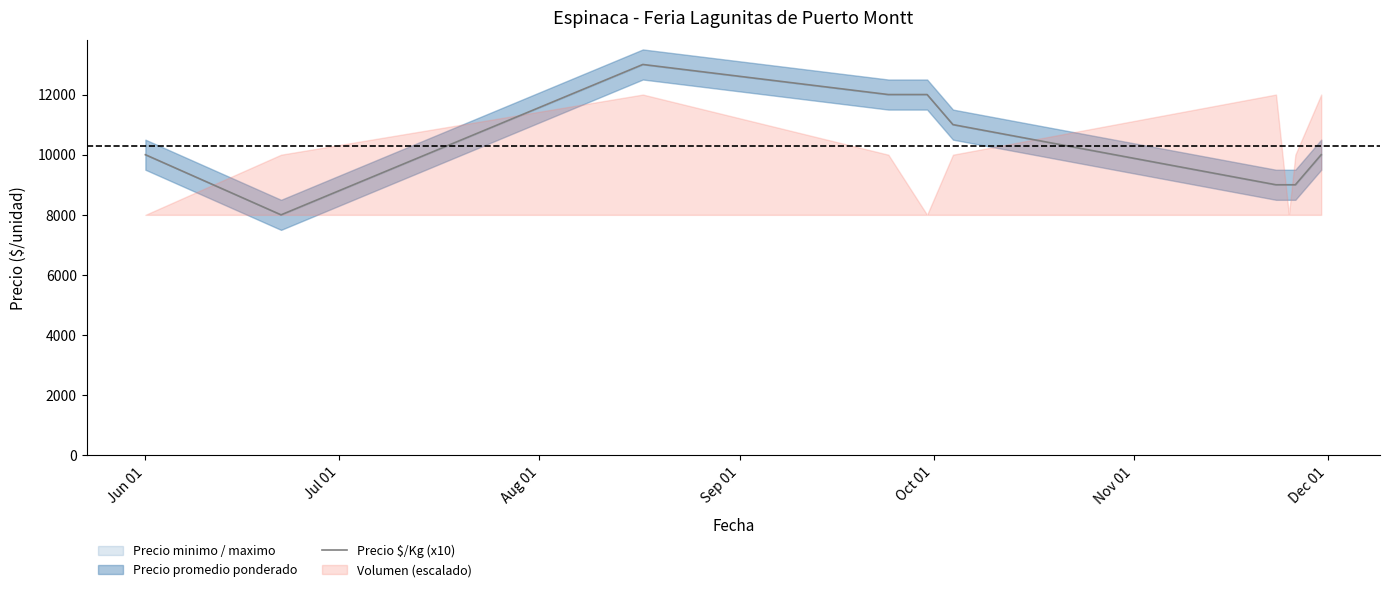

What is the minimum value for Precio $/Kg (x10)?

8000